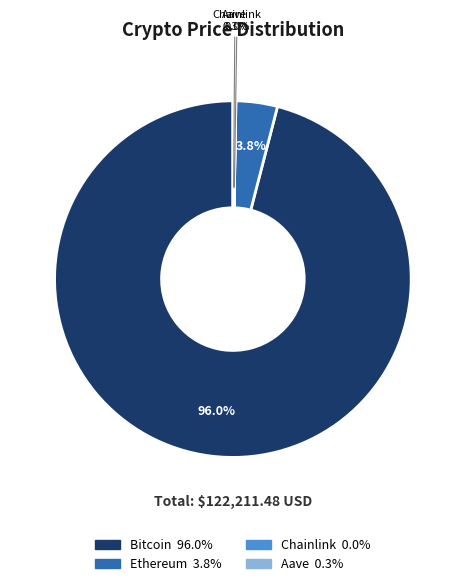

Is there a majority slice in this chart?

Yes